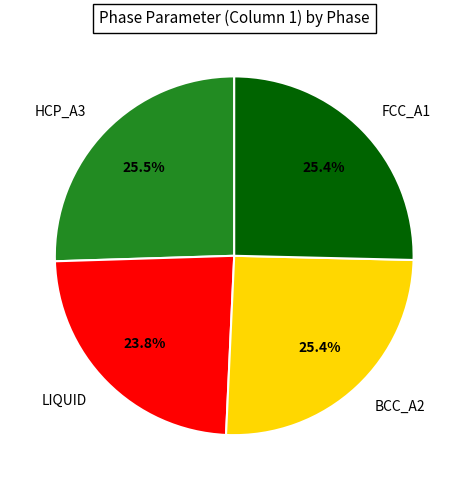

Count the number of slices in the pie.

4